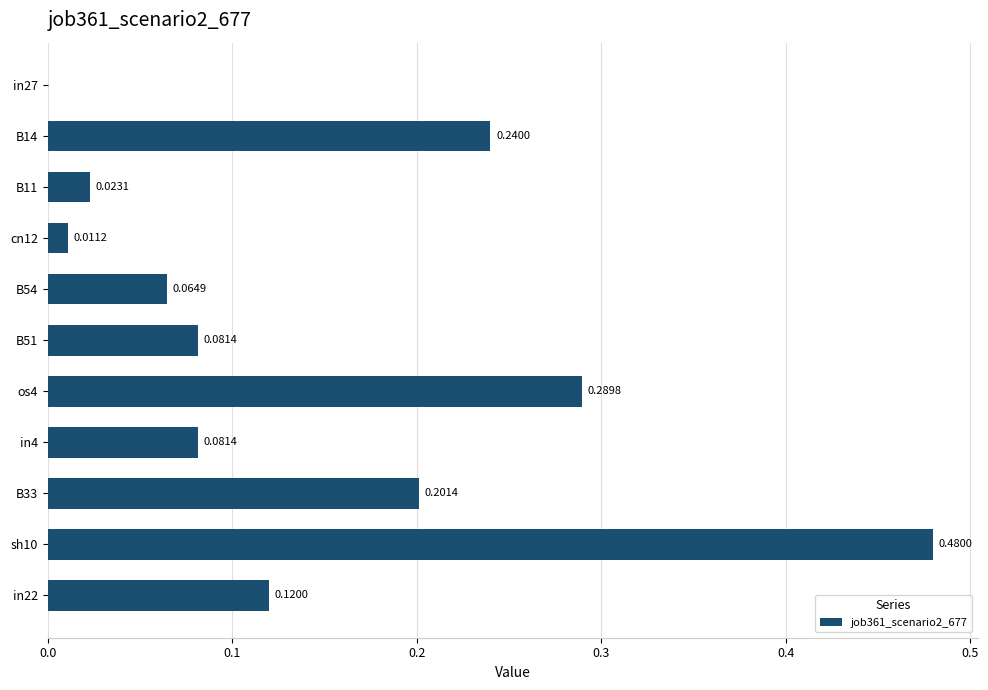

Which has a higher value, sh10 or in22?

sh10